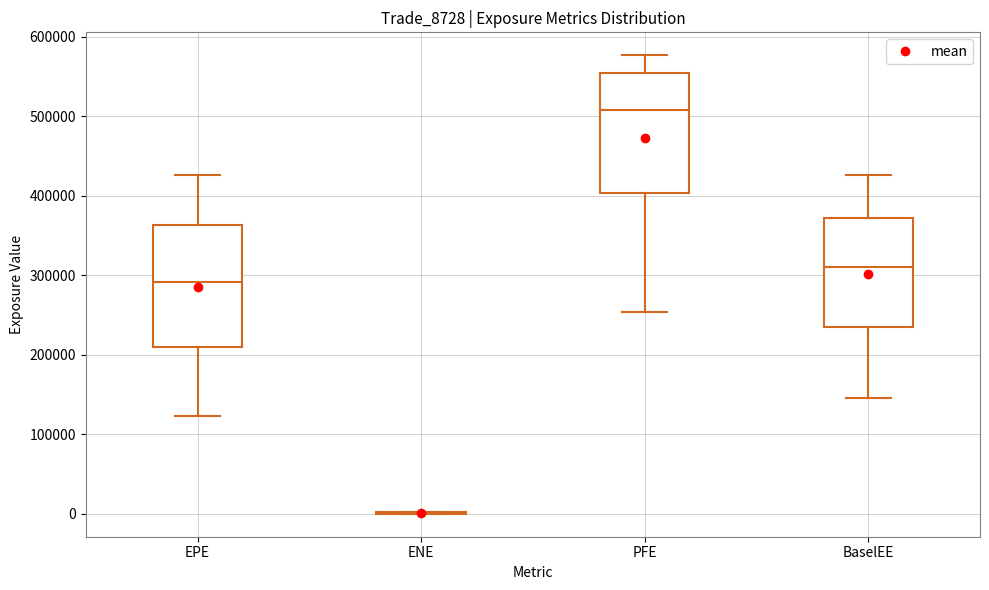

Reading left to right, read every box against the y-axis: the position of its median line, the range the box covers, and the ends of its whiskers. The values are not printed on the chart, so give them approximately, as read against the axis.

EPE: median 290000, box 210000 to 360000, whiskers 120000 to 430000
ENE: box collapsed to a line at 0, whiskers 0 to 0
PFE: median 510000, box 400000 to 550000, whiskers 250000 to 580000
BaselEE: median 310000, box 240000 to 370000, whiskers 150000 to 430000